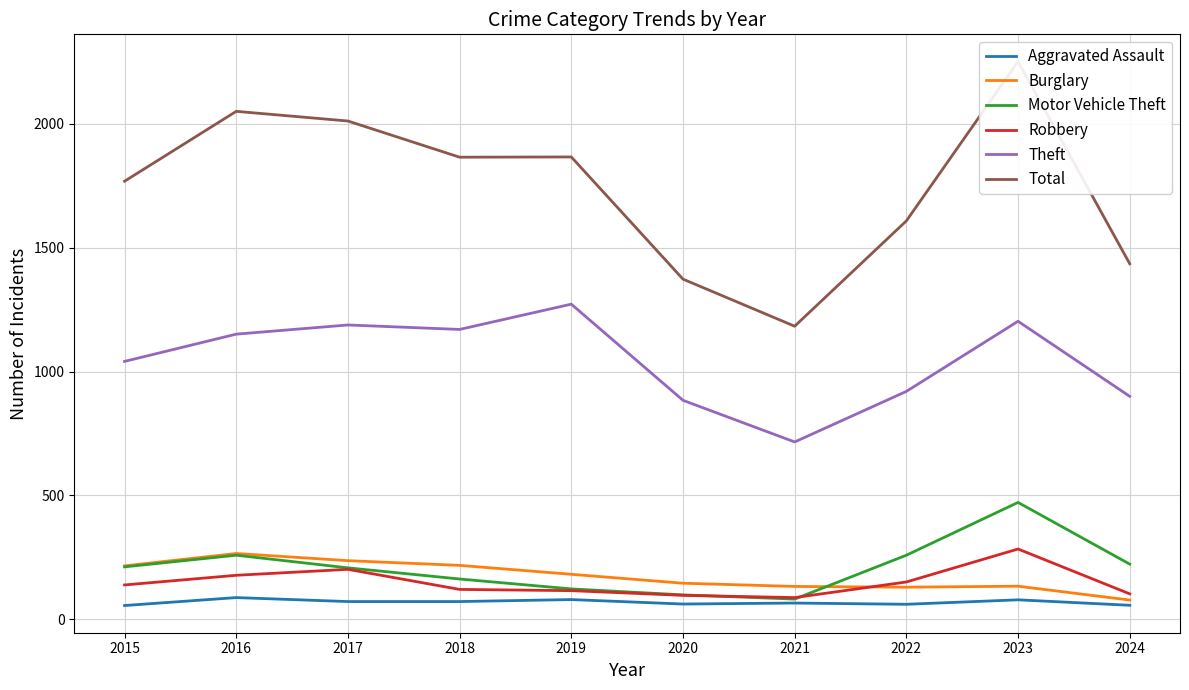

Reading left to right, list all the values displayed in this chart.

Aggravated Assault: 56	88	72	72	80	62	66	61	79	57
Burglary: 216	266	237	218	182	146	133	130	134	78
Motor Vehicle Theft: 212	259	208	163	123	99	82	259	472	223
Robbery: 139	178	202	121	116	97	88	151	284	103
Theft: 1041	1151	1188	1170	1272	884	716	920	1203	900
Total: 1768	2050	2011	1865	1866	1373	1183	1608	2251	1435